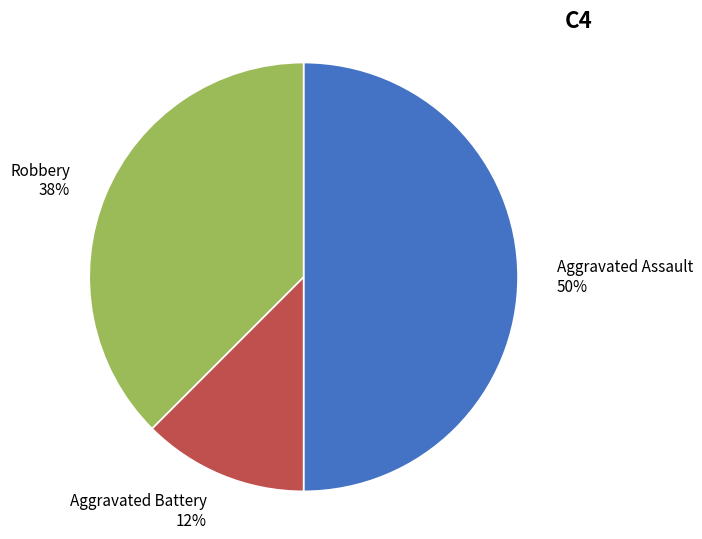

What is the smallest slice in the pie chart?

Aggravated Battery